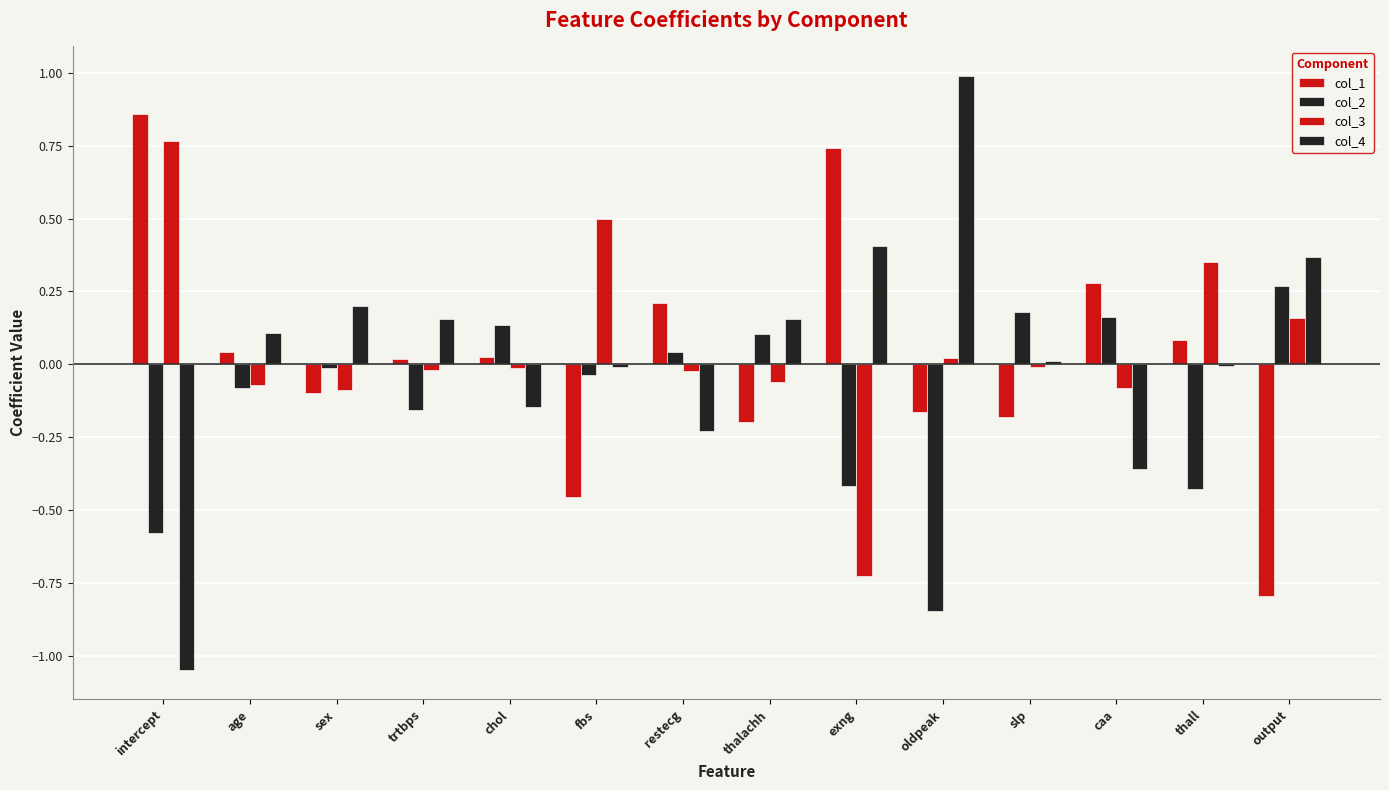

What is the sum of the col_1 values at age and fbs?

-0.4